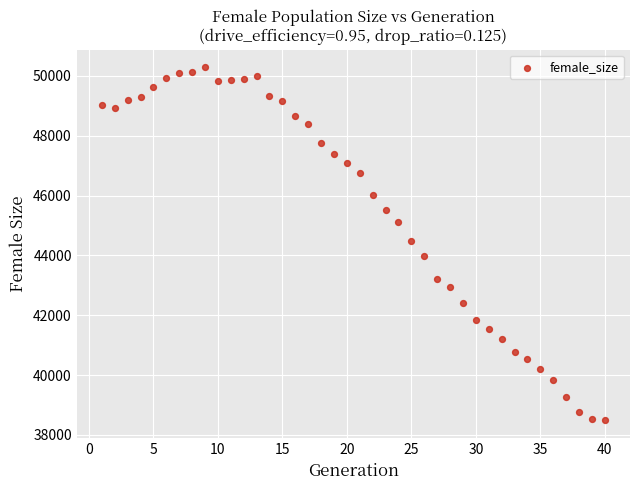

What is the range of X values (max minus min)?

39